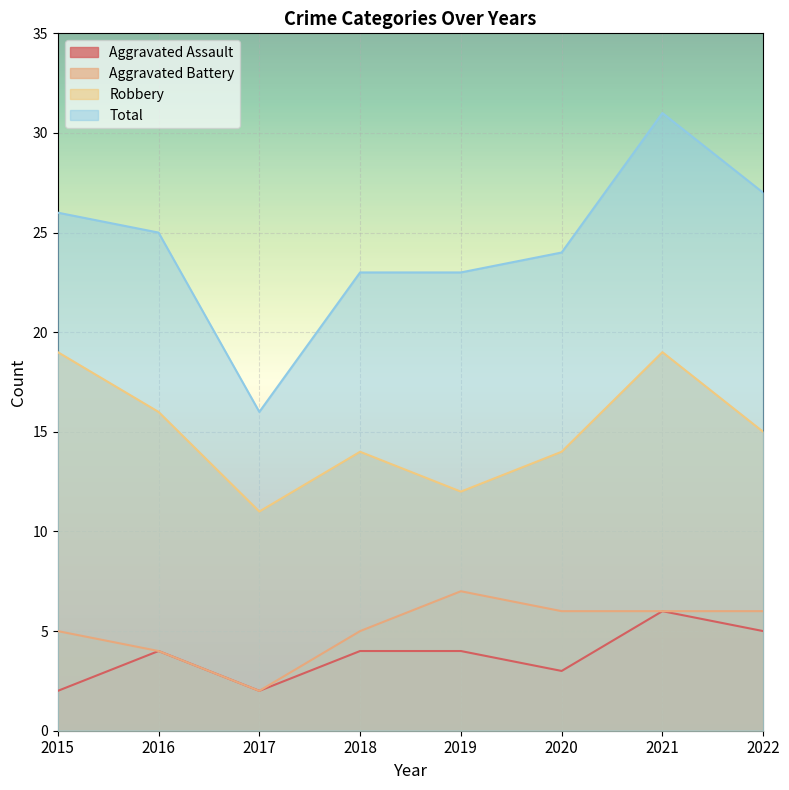

True or false: Aggravated Battery has more than 1 interior local peaks.

False